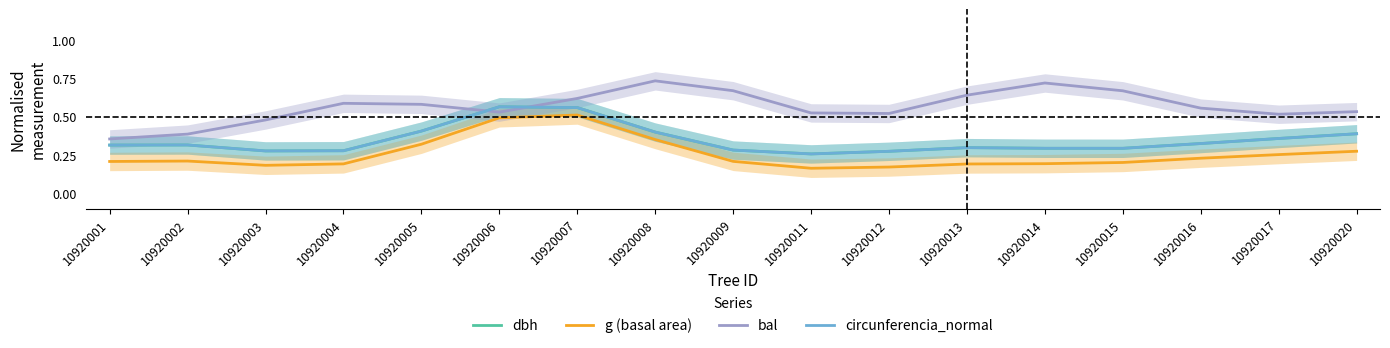

What value does the circunferencia_normal series have at 10920014?

0.3